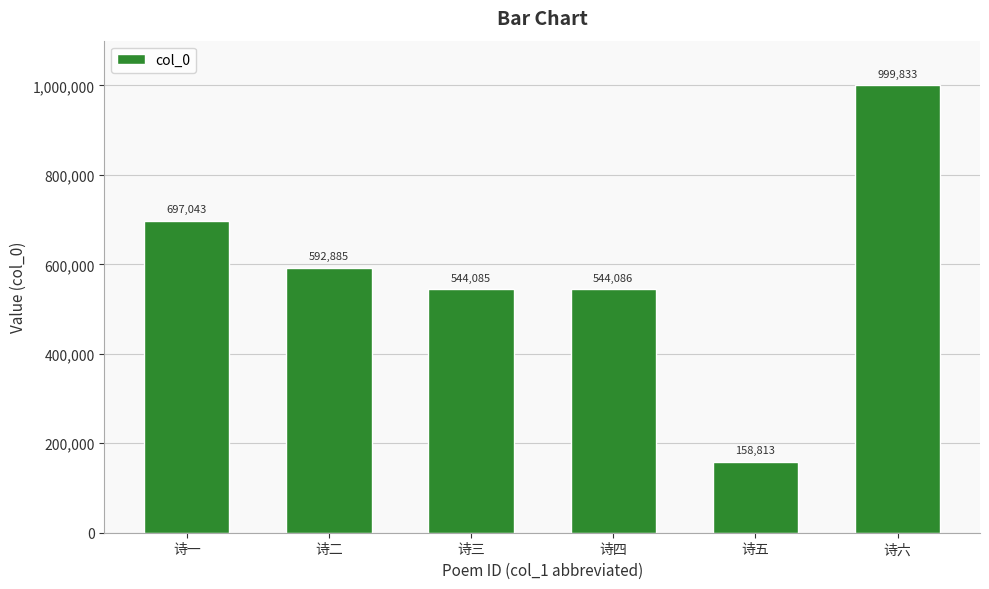

Where does the data first go above 592885?

诗一